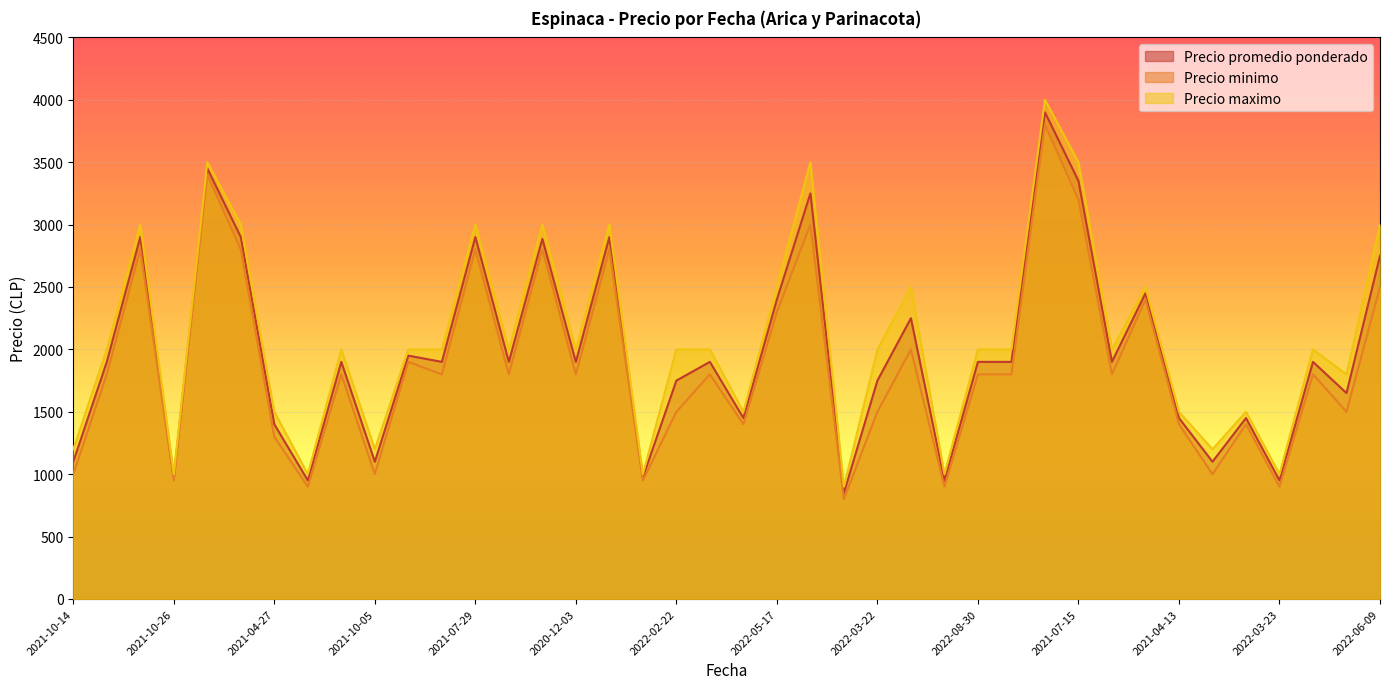

List the series in order of their overall mean, lowest first.

Precio minimo, Precio promedio ponderado, Precio maximo